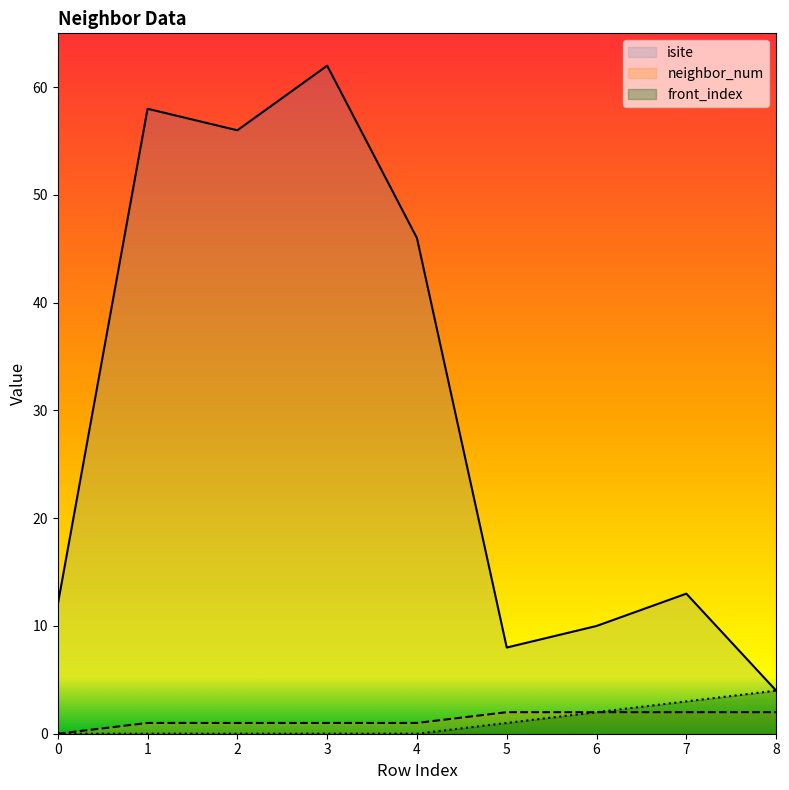

How many data points does each series have?

9